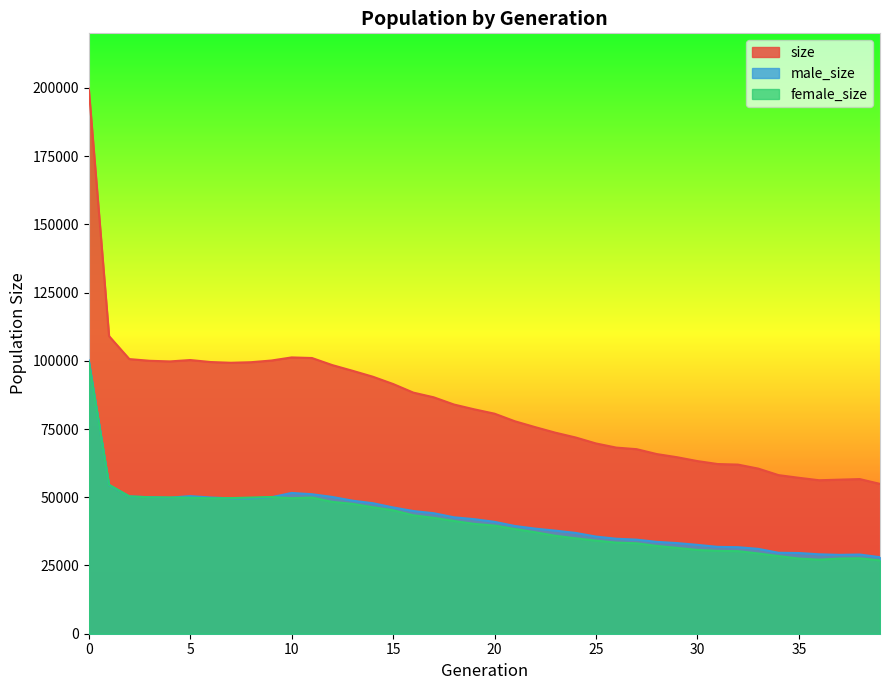

How many lines are shown in the chart?

3